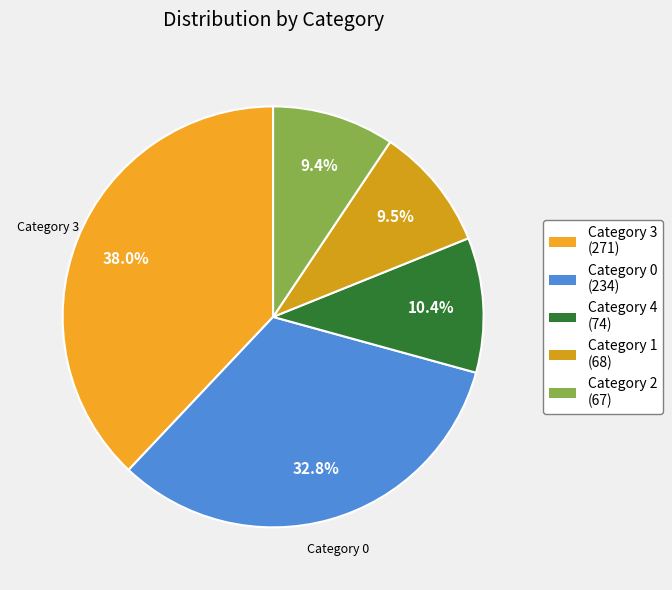

Count the number of slices in the pie.

5